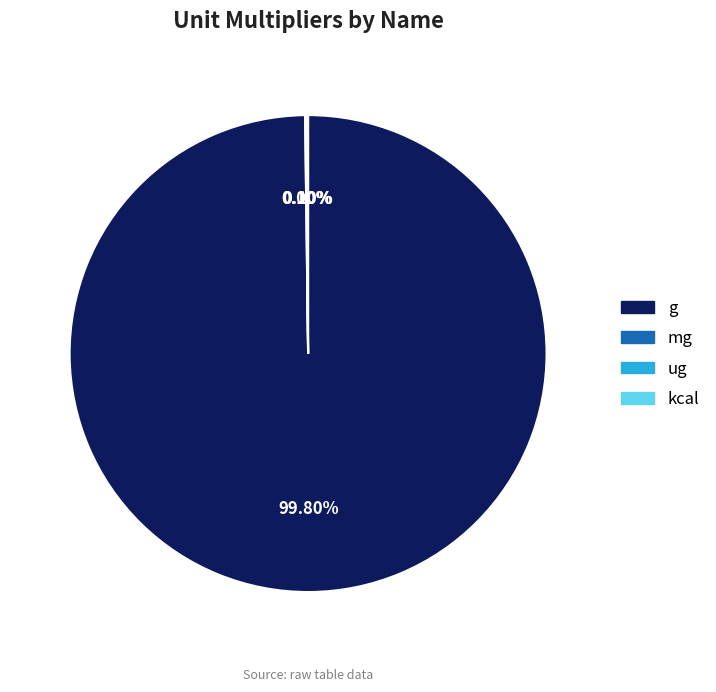

Does any single category account for the majority?

Yes